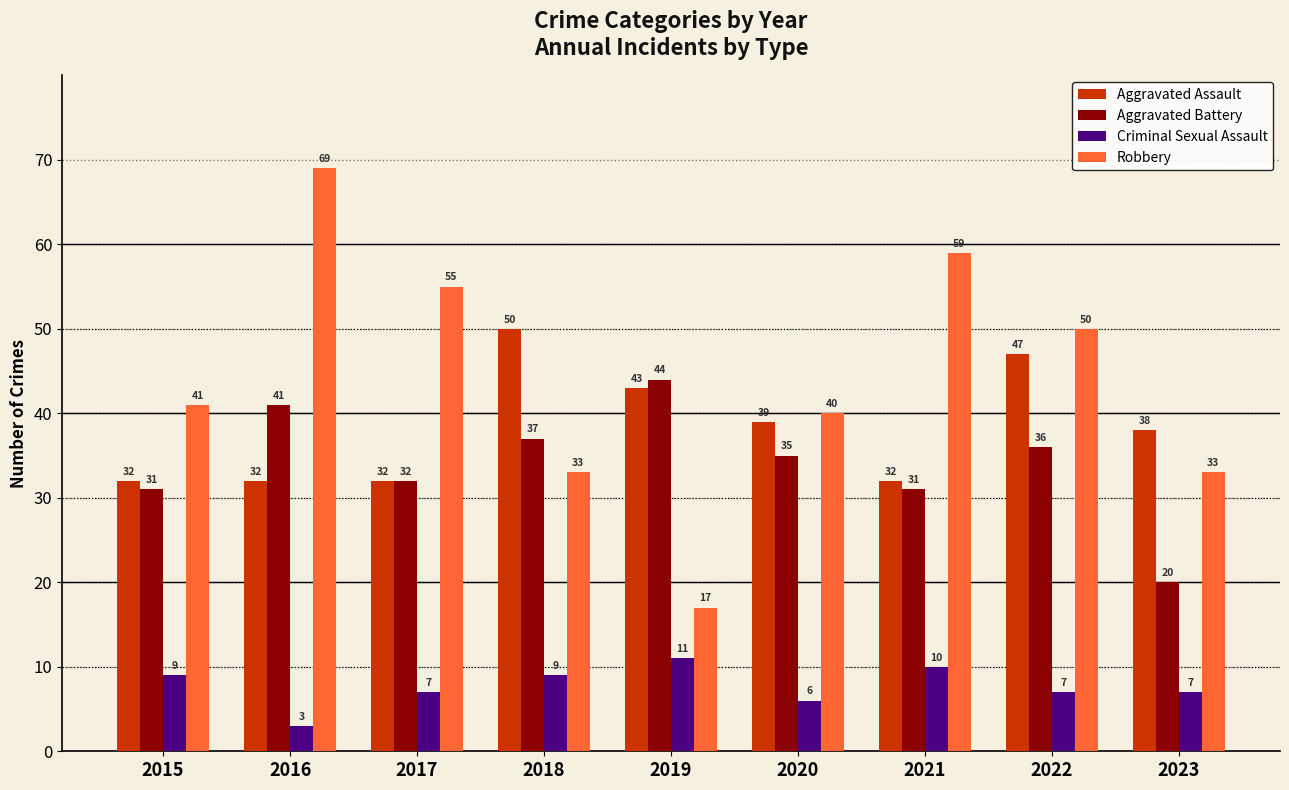

Which series changed the most between 2018 and 2022?

Robbery